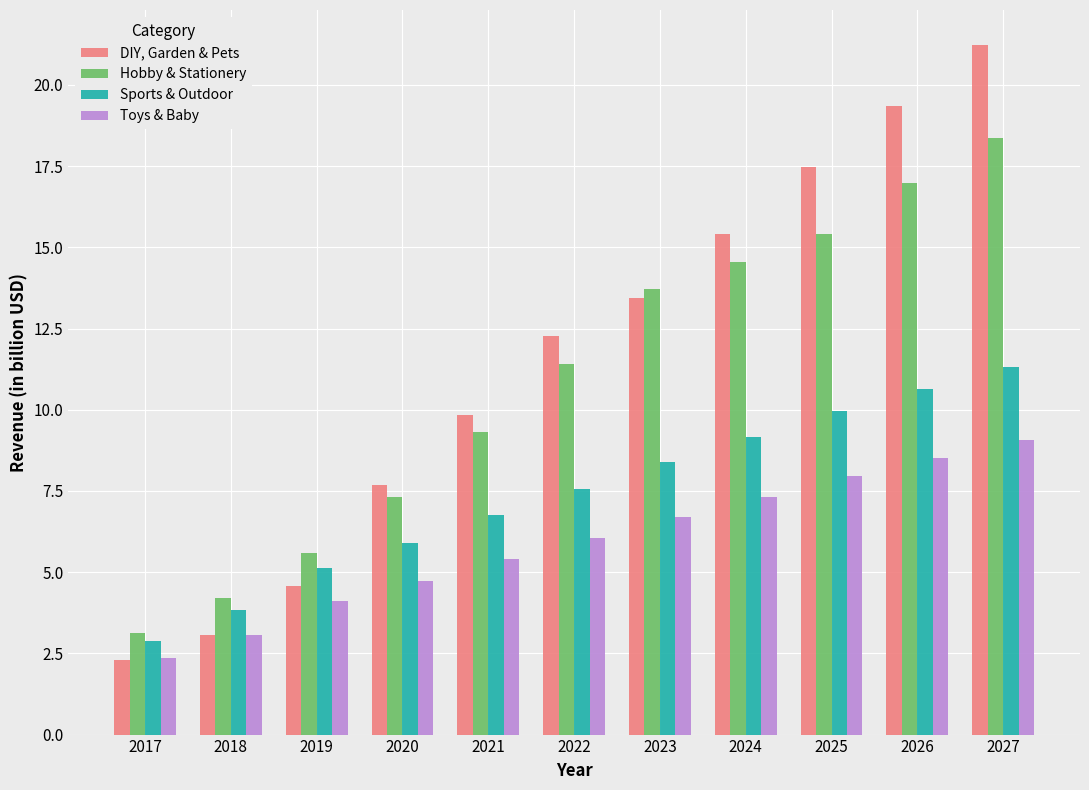

What is the value of the Hobby & Stationery bar at the 2nd from the left?

4.2